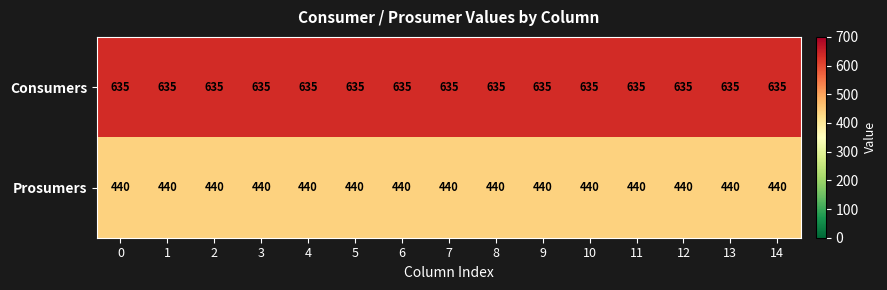

What is the spread (max minus min) of values at 10?

195